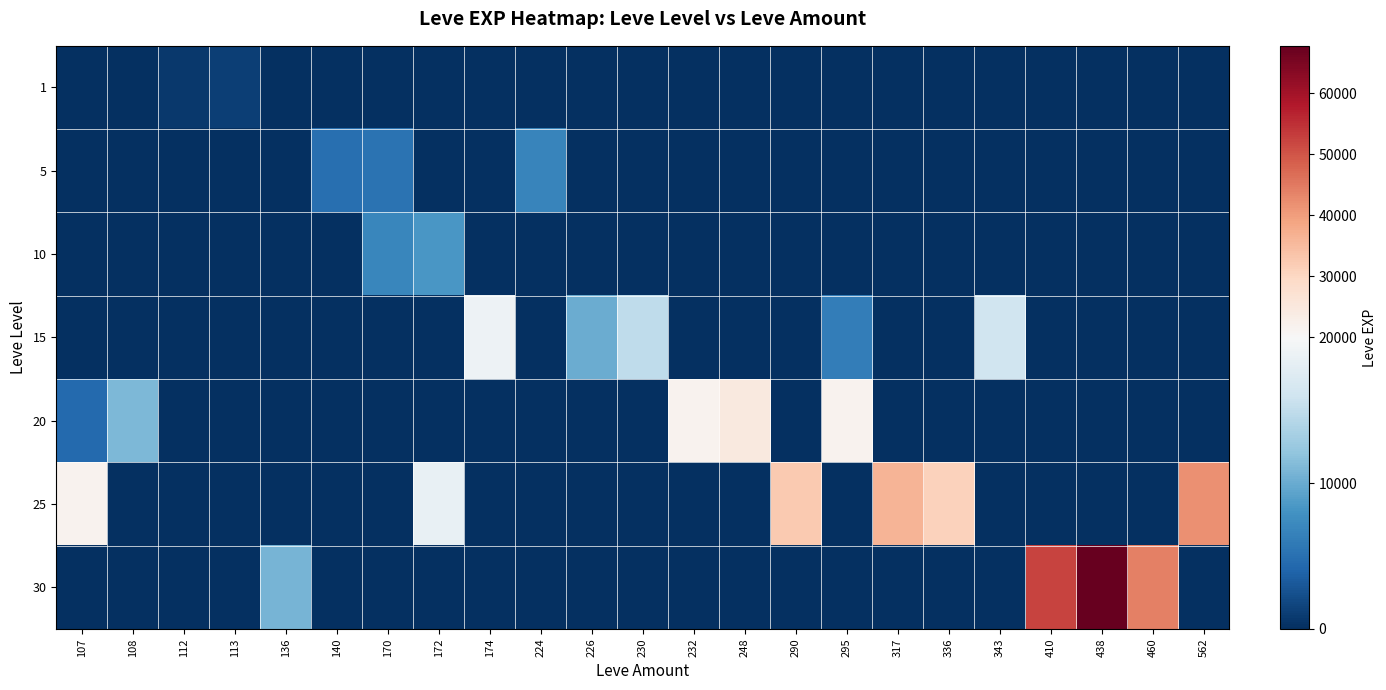

What is the maximum value shown in the chart?

67730.0